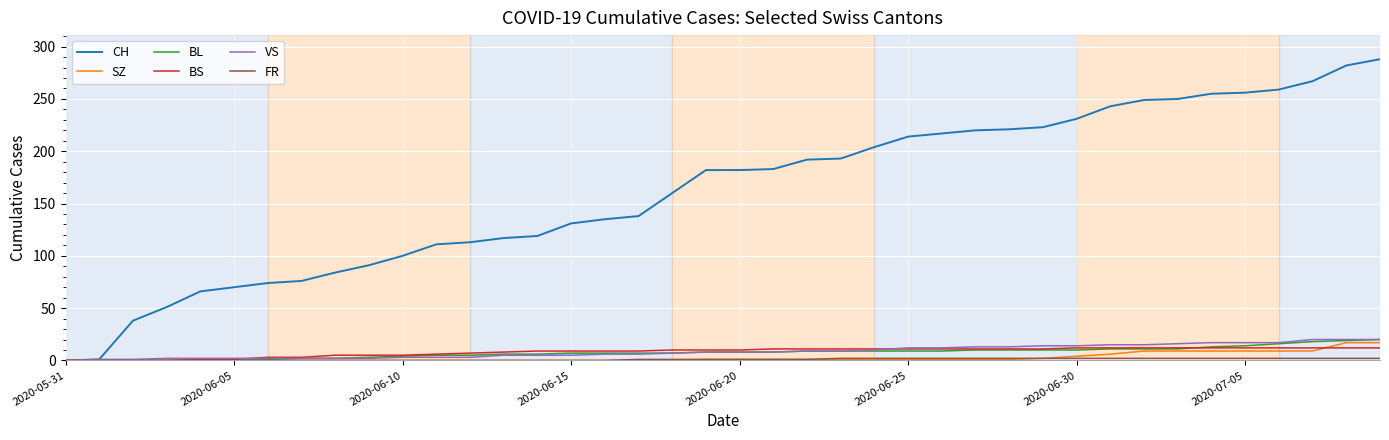

What is the maximum value shown in the chart?

288